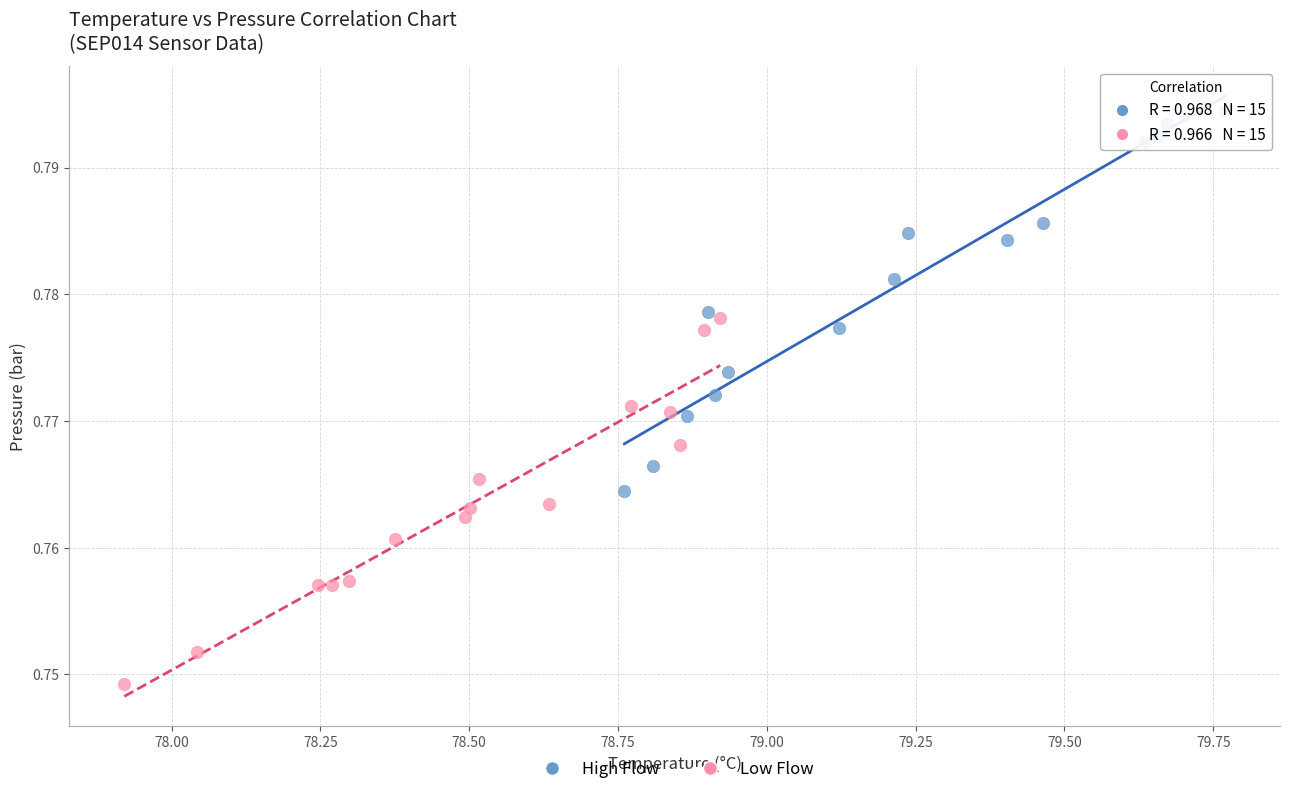

Which series has the widest spread of Y values?

High Flow